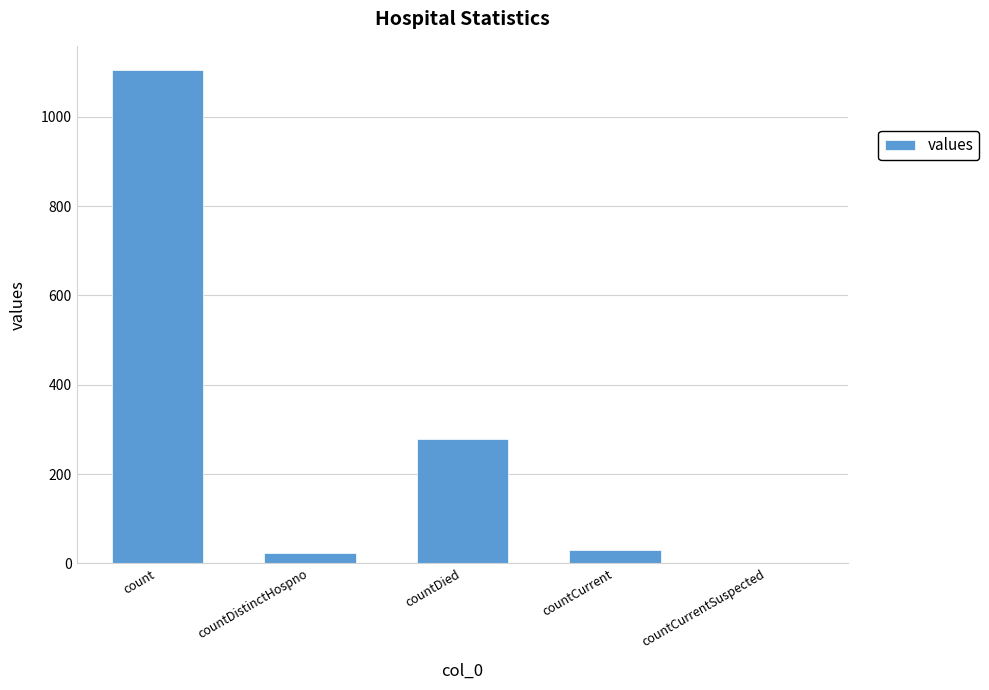

Which has a higher value, count or countCurrentSuspected?

count